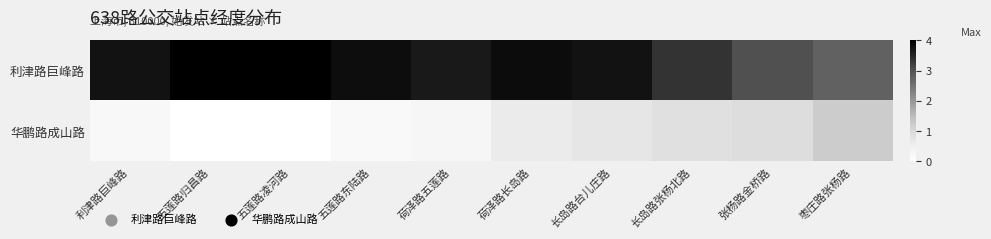

Count the number of data series in this chart.

2